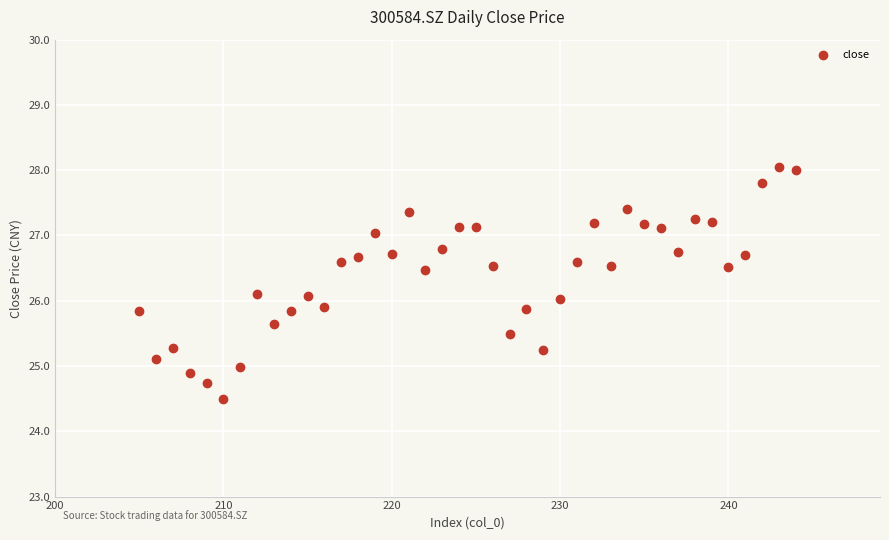

What is the range of X values (max minus min)?

39.0